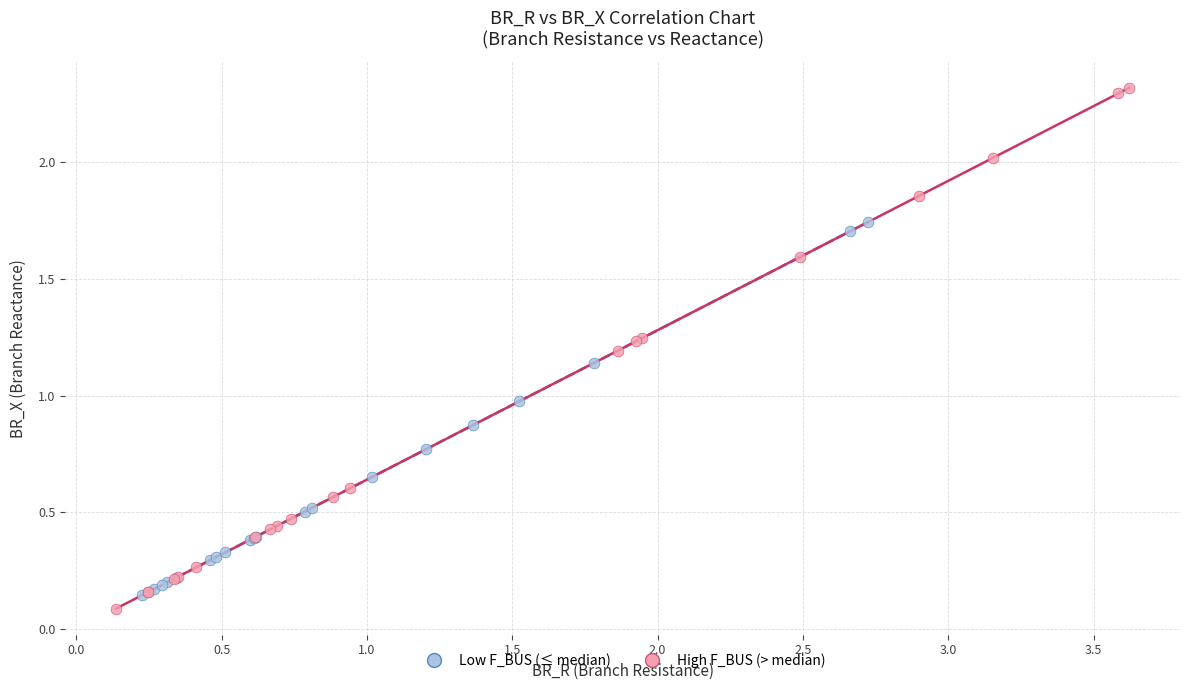

Which series reaches the maximum Y coordinate?

High F_BUS (> median)